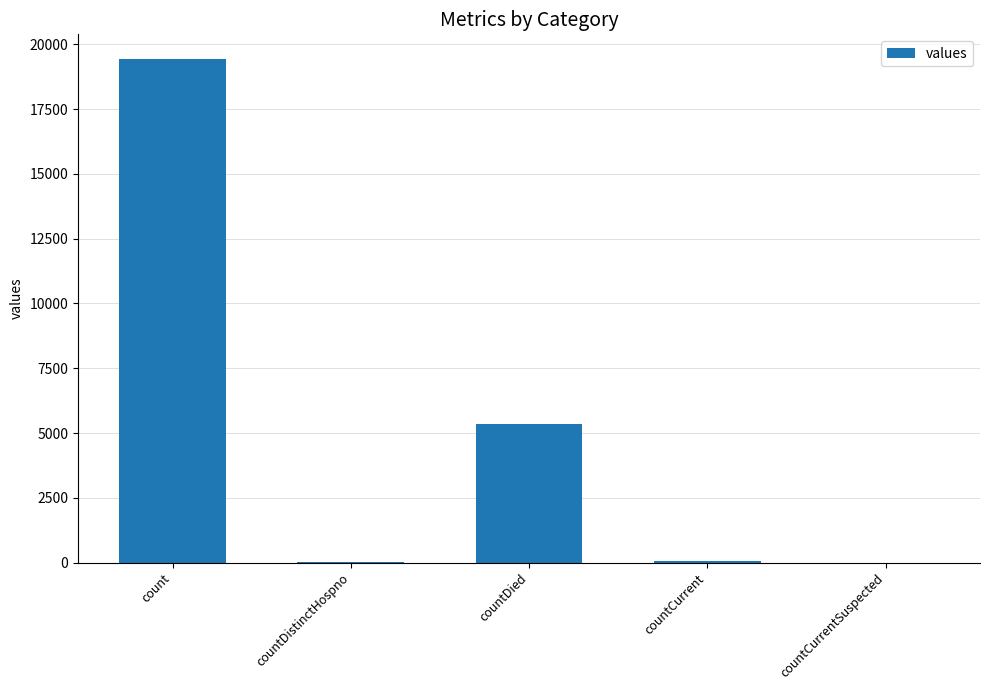

Where is the data nearest to the value 9710?

countDied